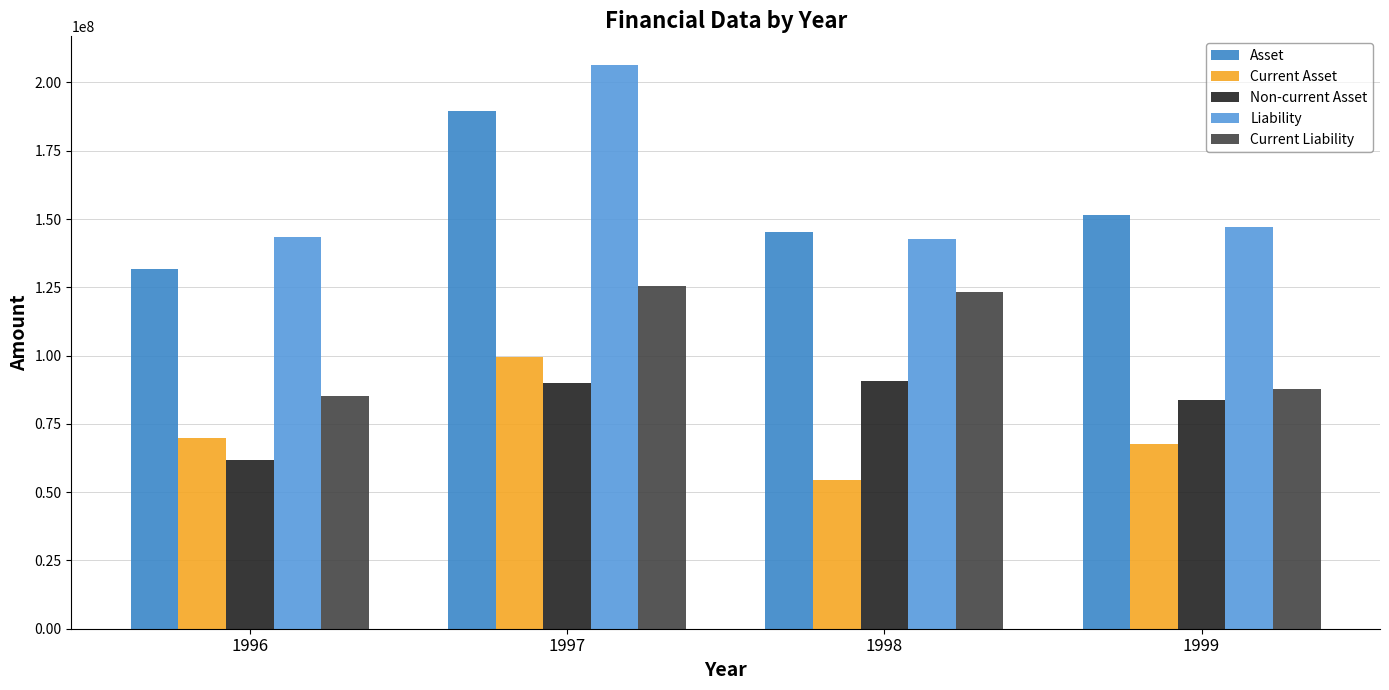

Read the Non-current Asset value at 1998.

90548505